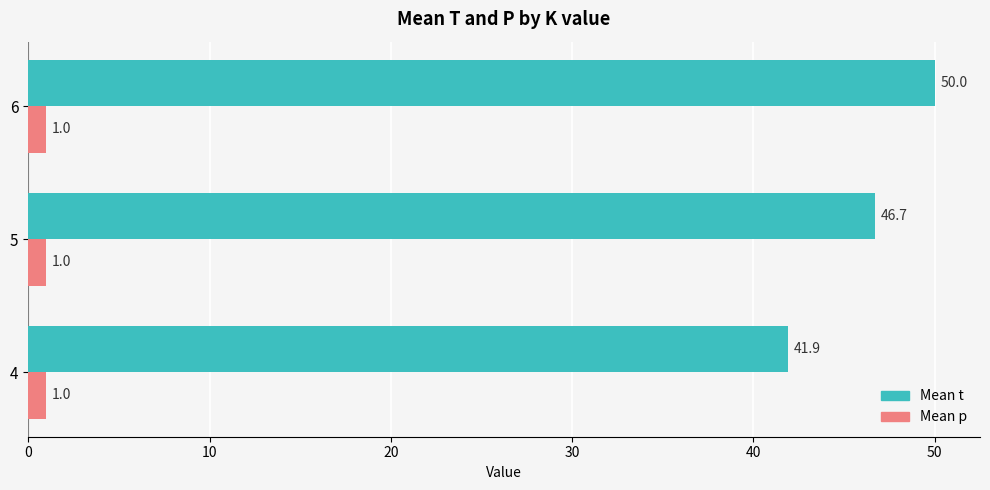

Which series has the largest total across all categories?

Mean t